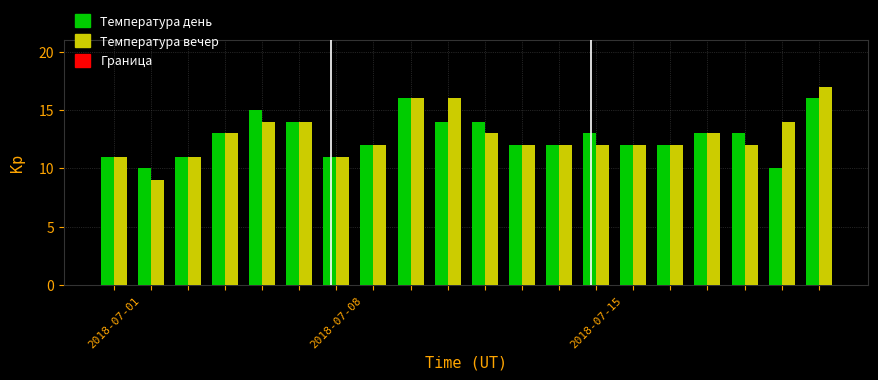

What is the difference between the maximum and minimum values in the Температура вечер series?

8